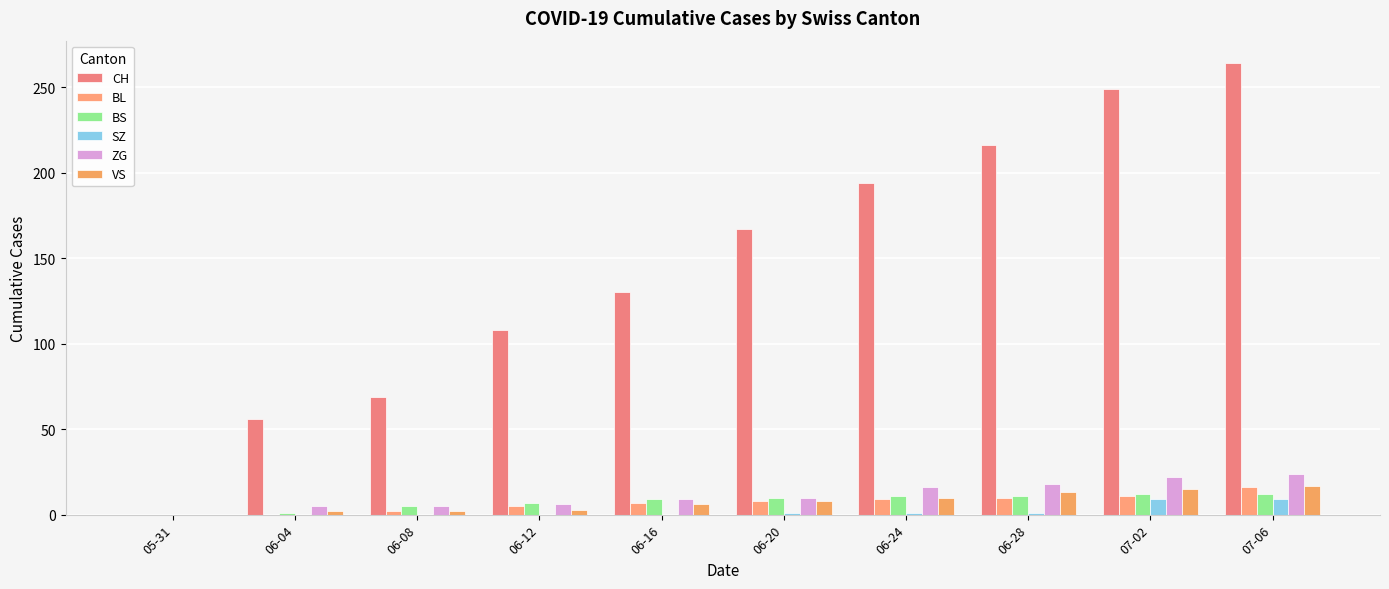

Is the value of ZG at 06-24 greater than the value of VS at 07-02?

Yes